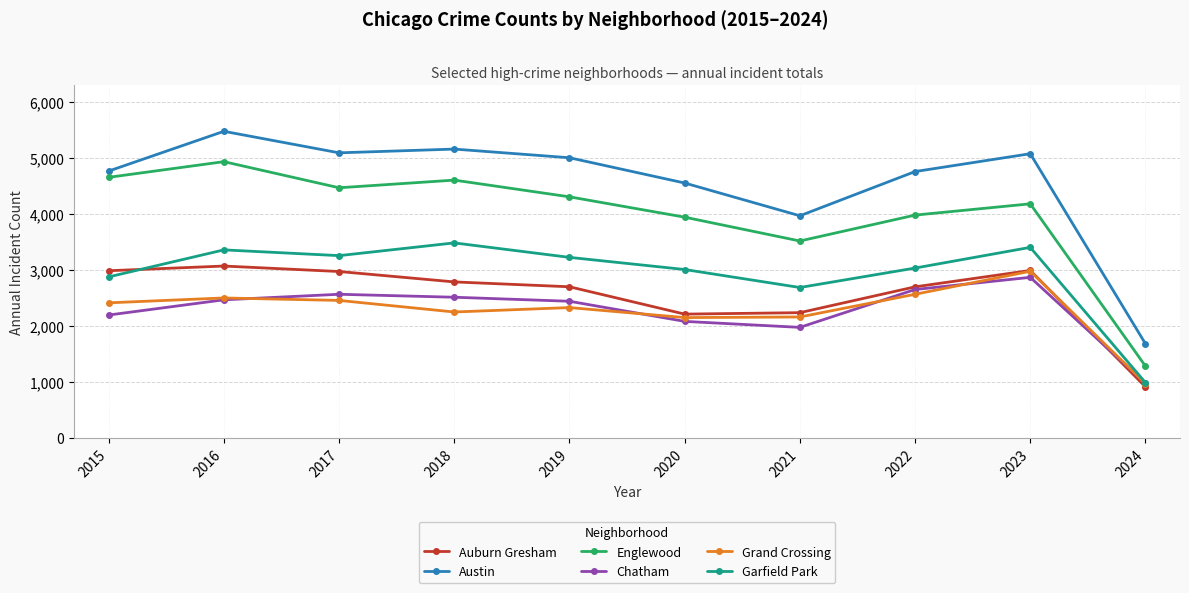

Between 2015 and 2017, which series saw the biggest shift?

Garfield Park